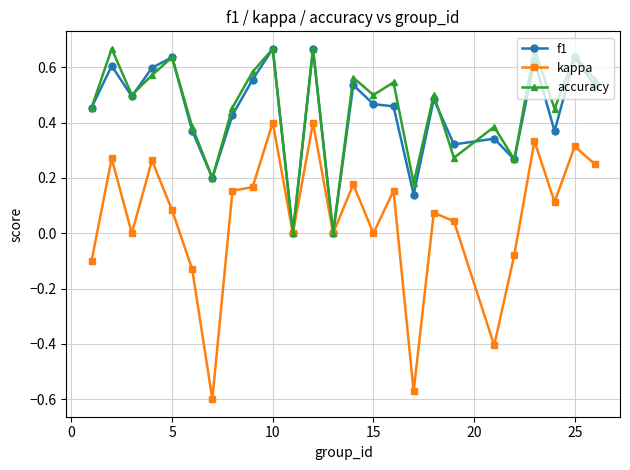

Does the chart display data point markers on the line(s)?

Yes